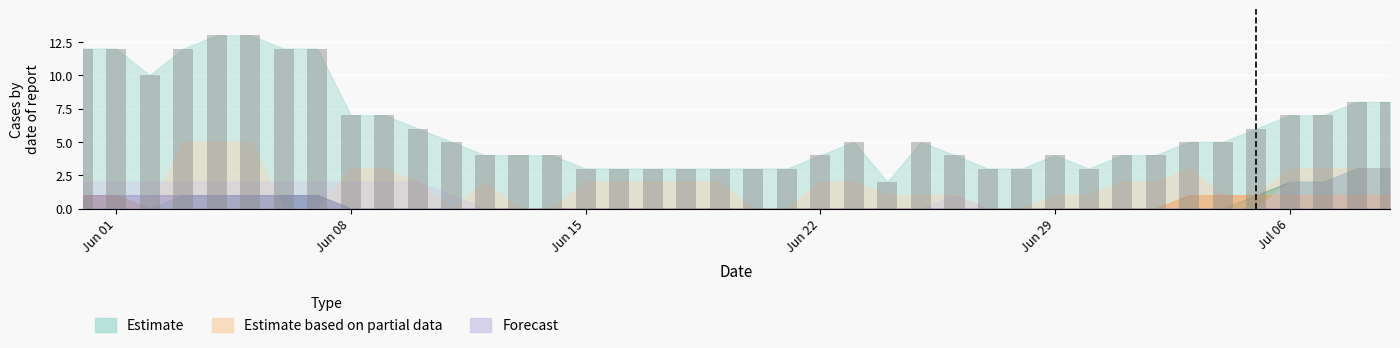

What is the maximum value shown in the chart?

13